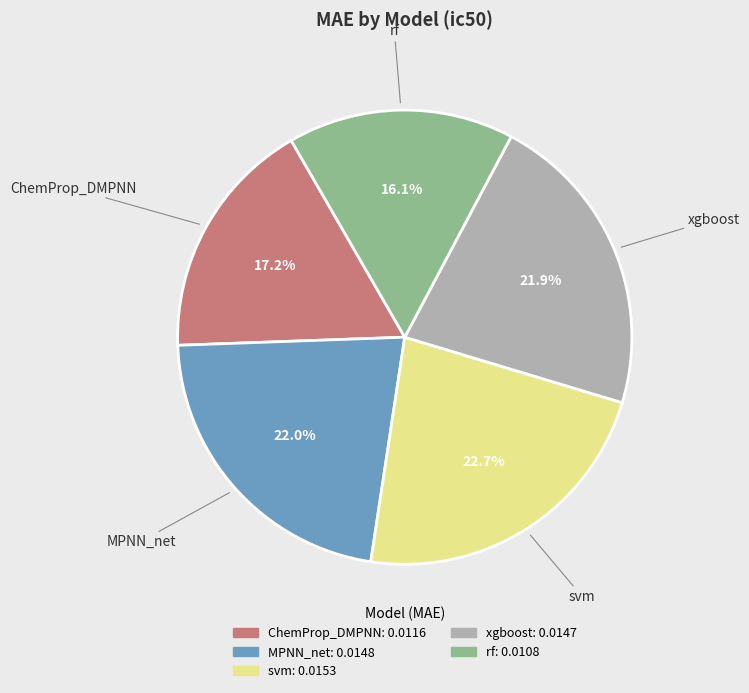

To the nearest percent, what is the average slice percentage?

20%